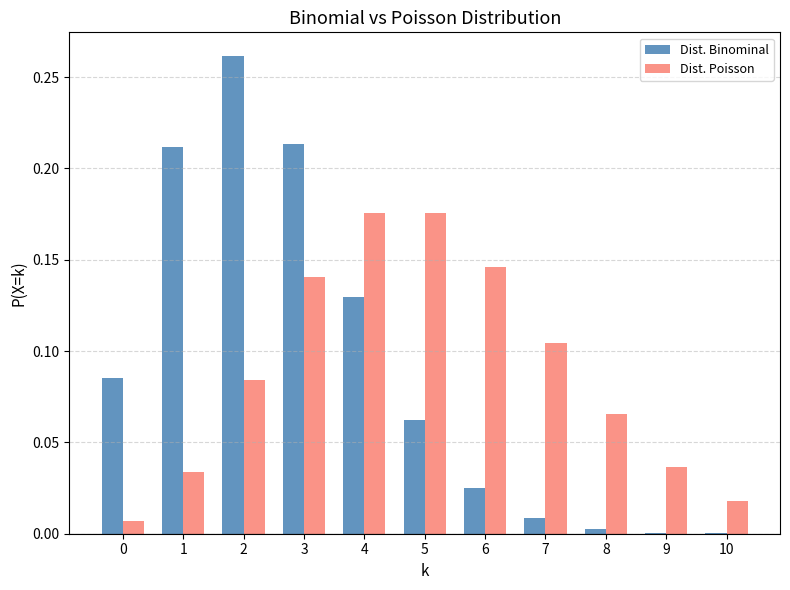

Is the value of Dist. Poisson at 3 greater than the value of Dist. Binominal at 5?

Yes